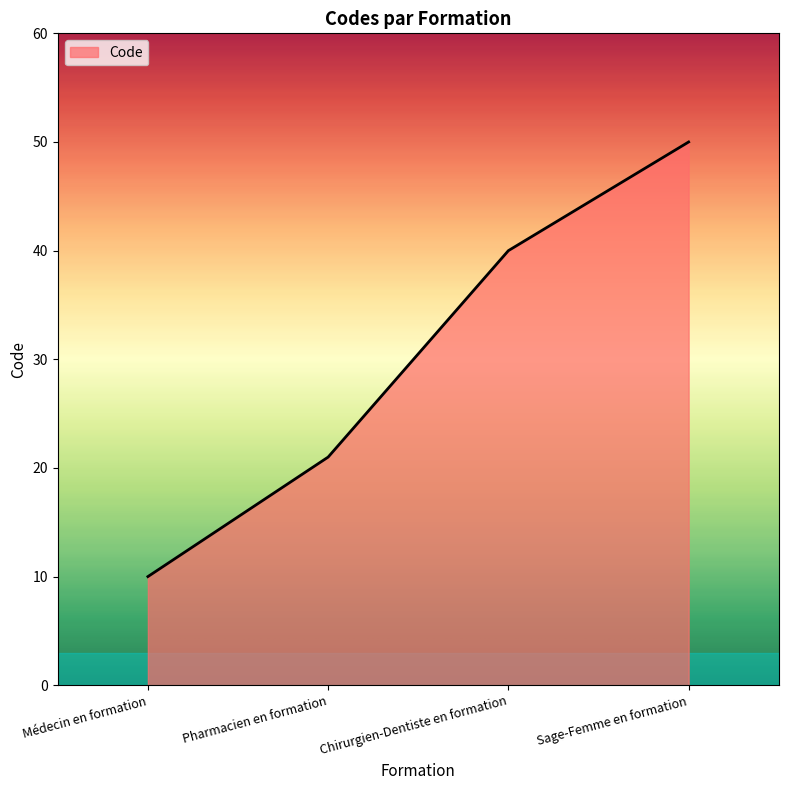

What is the minimum value shown in the chart?

10